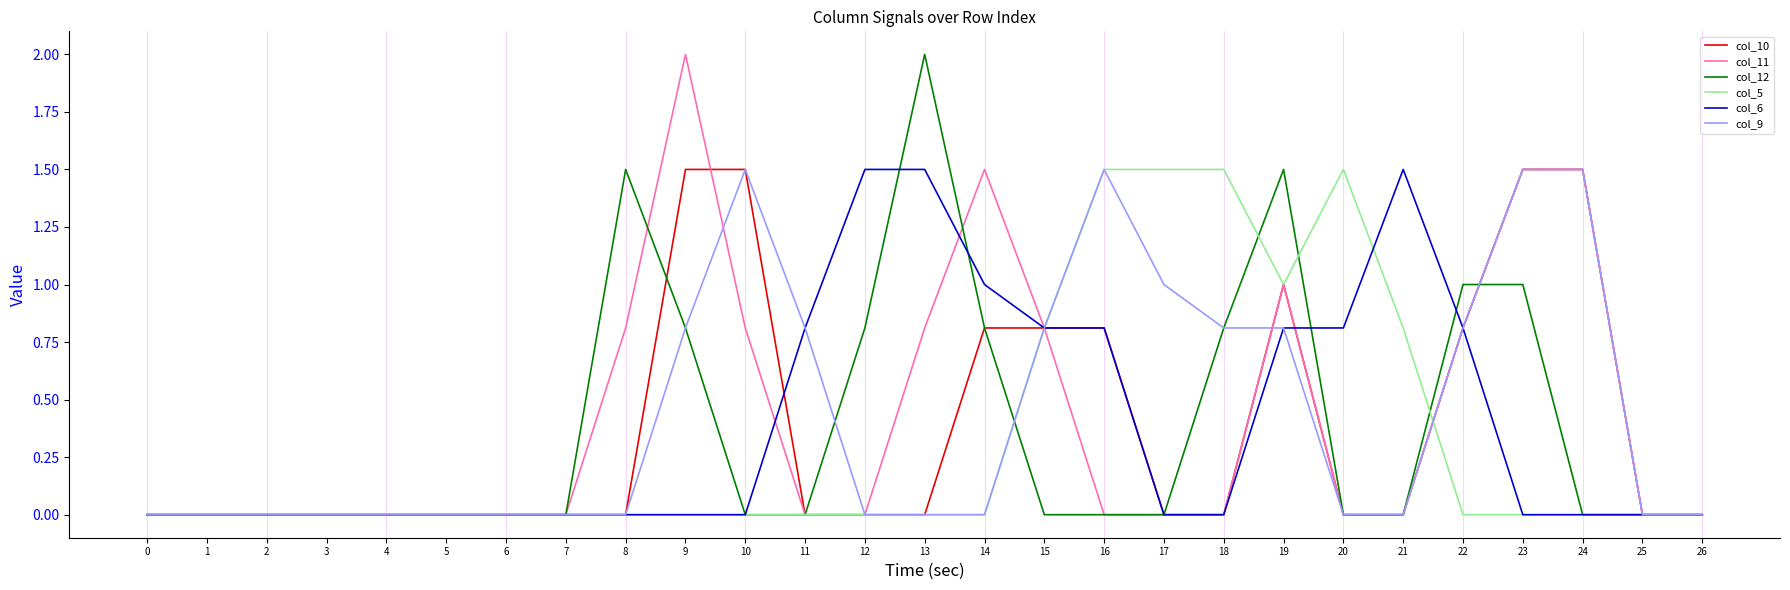

The value of col_6 at 1 is -0.8. True or false?

False